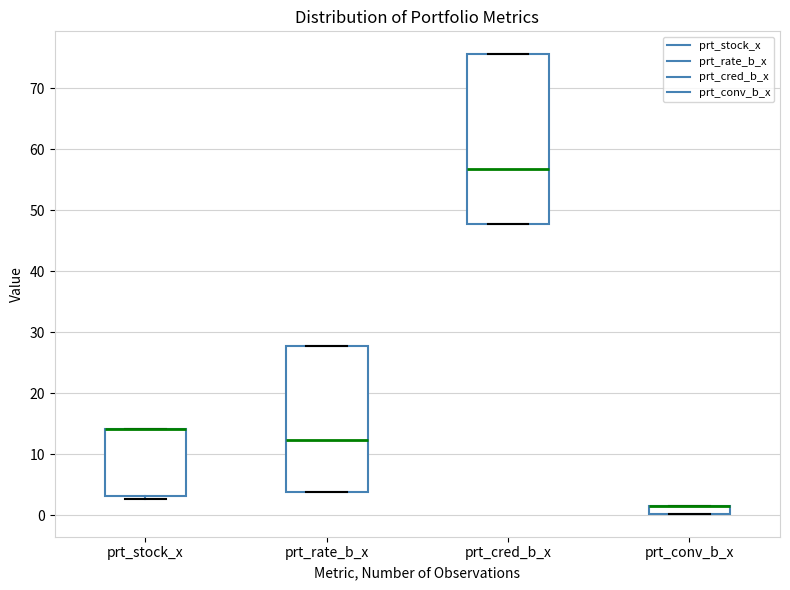

Comparing the boxes themselves (not the whiskers), which one is the tallest?

prt_cred_b_x